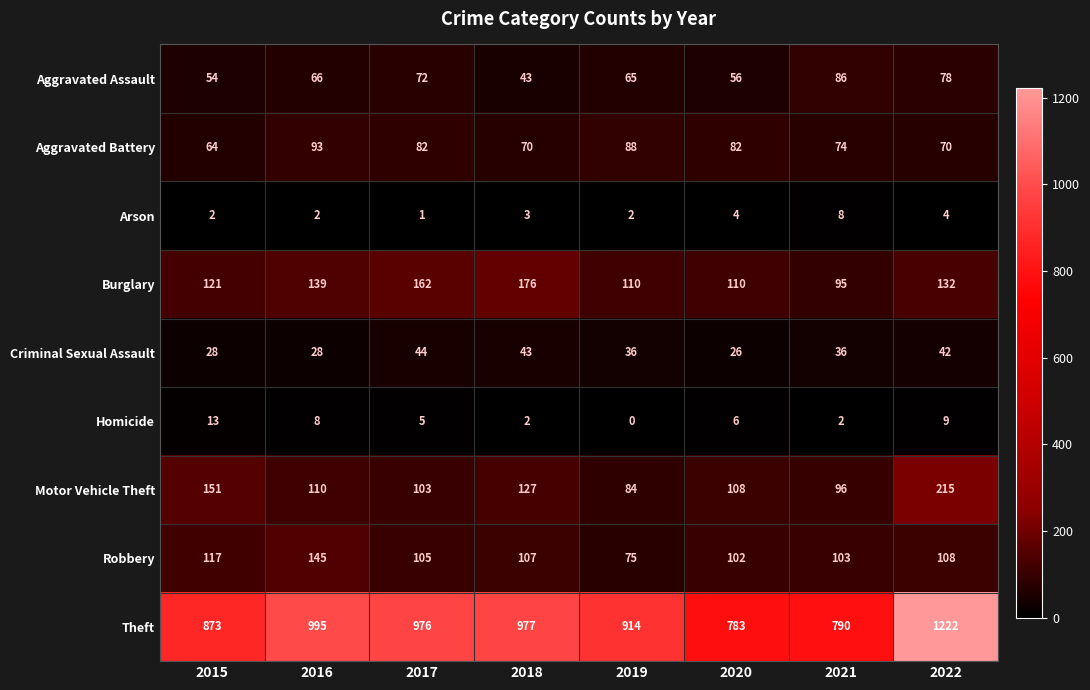

What is the spread (max minus min) of values at 2020?

779